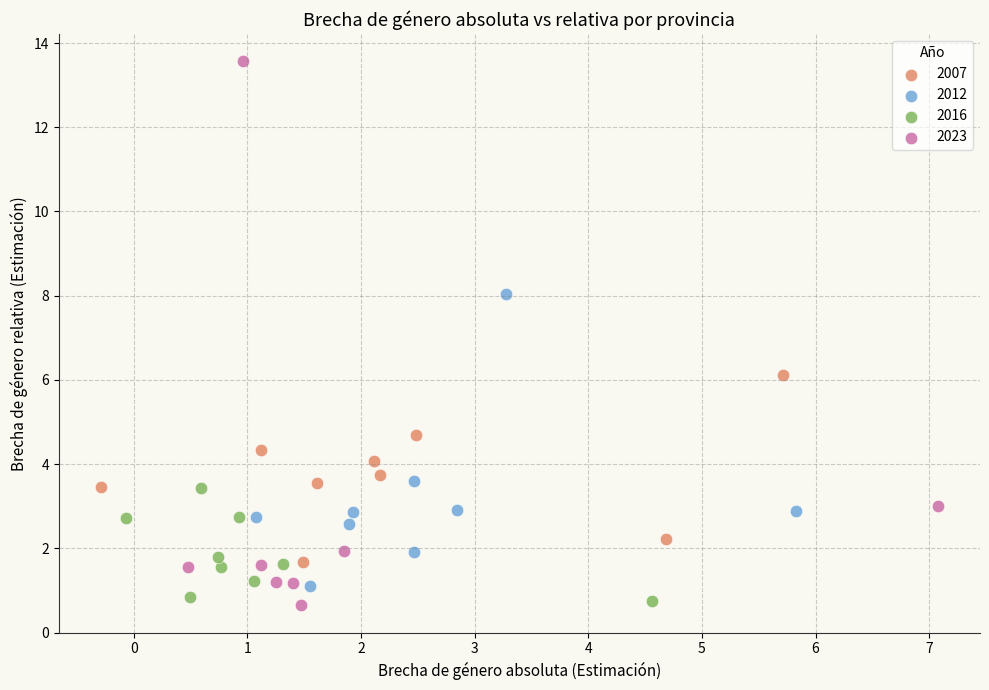

Which series has the largest Y range (max minus min)?

2023